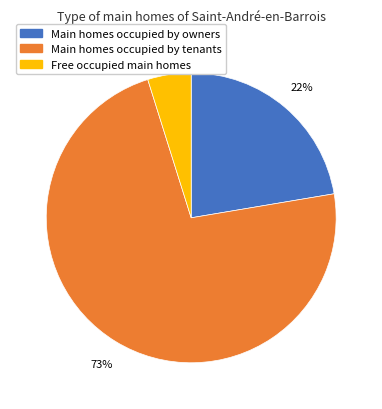

To the nearest percent, what is the average slice percentage?

33%